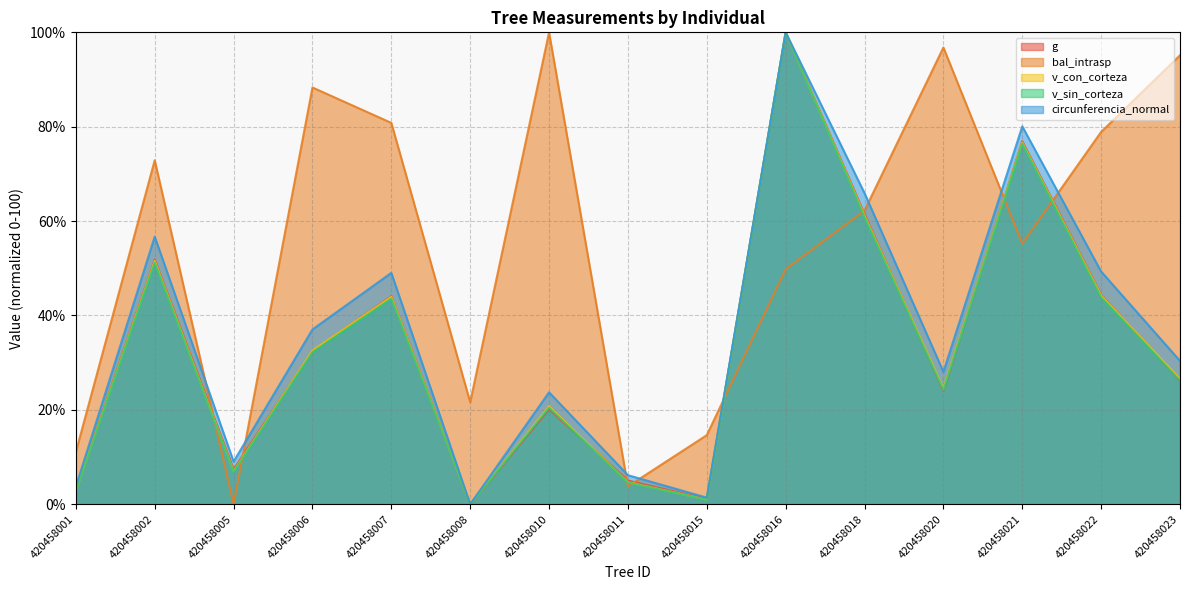

How many categories are shown in the chart?

15